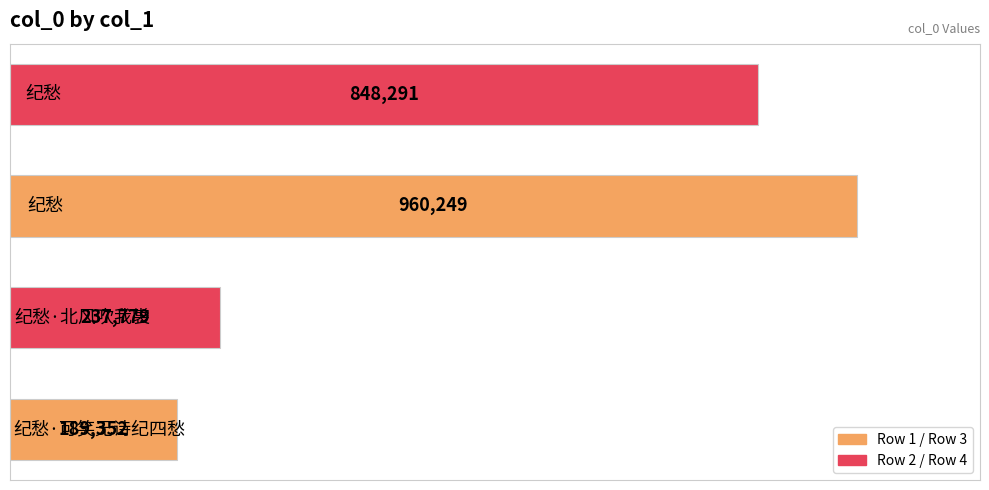

What is the smallest value displayed?

189352